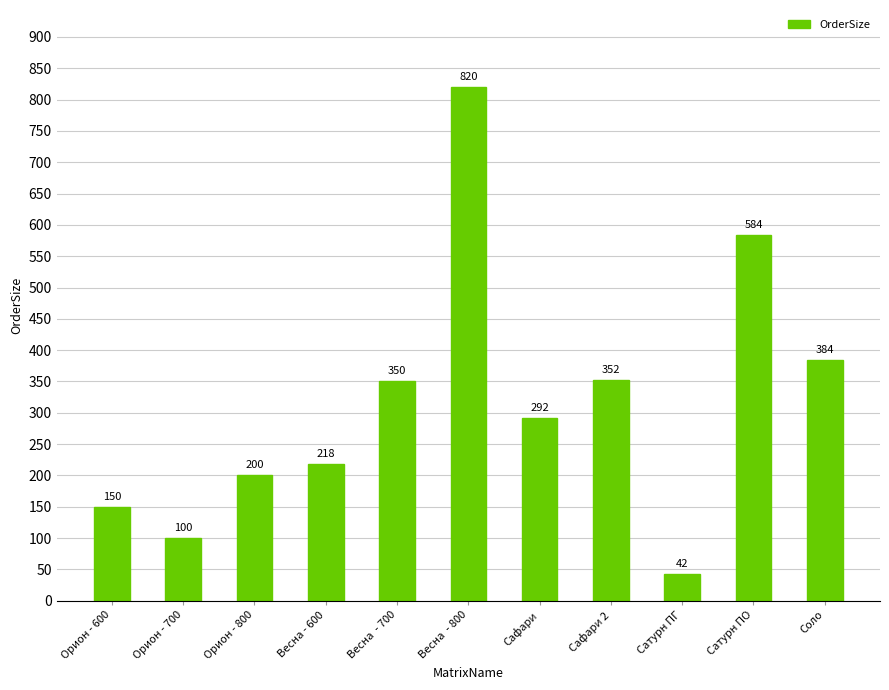

How many bars are there in total?

11